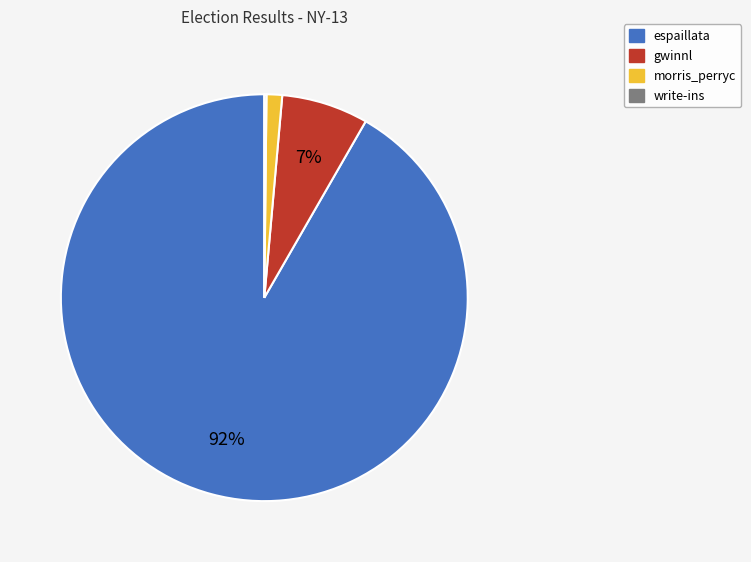

Which slice is the largest?

espaillata